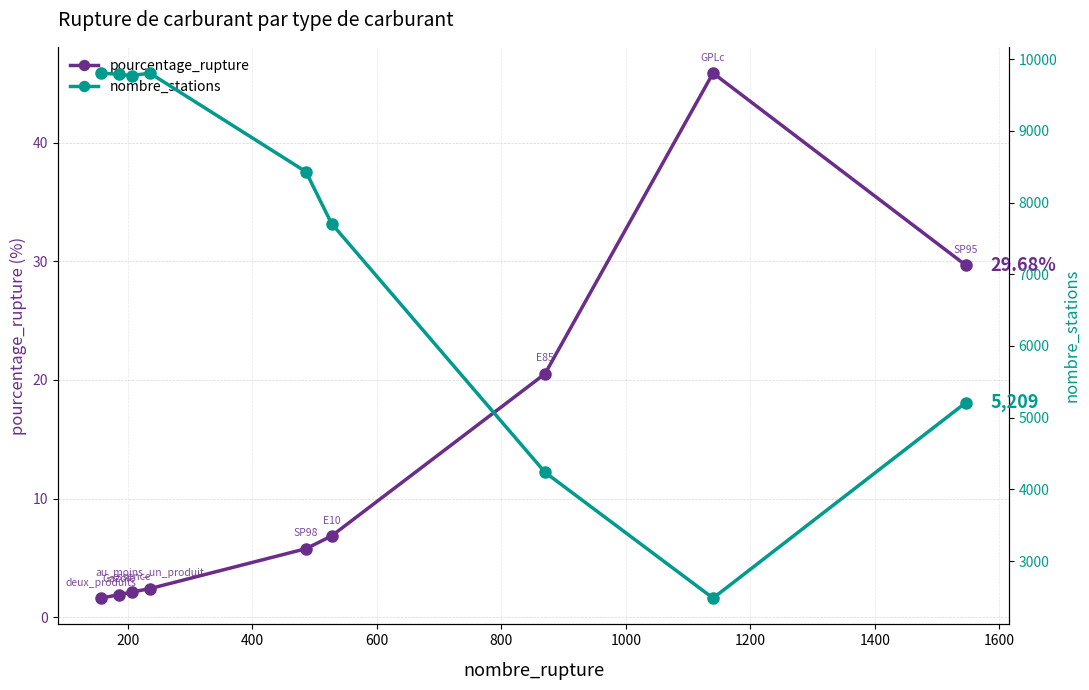

Which series has the widest spread of values?

nombre_stations